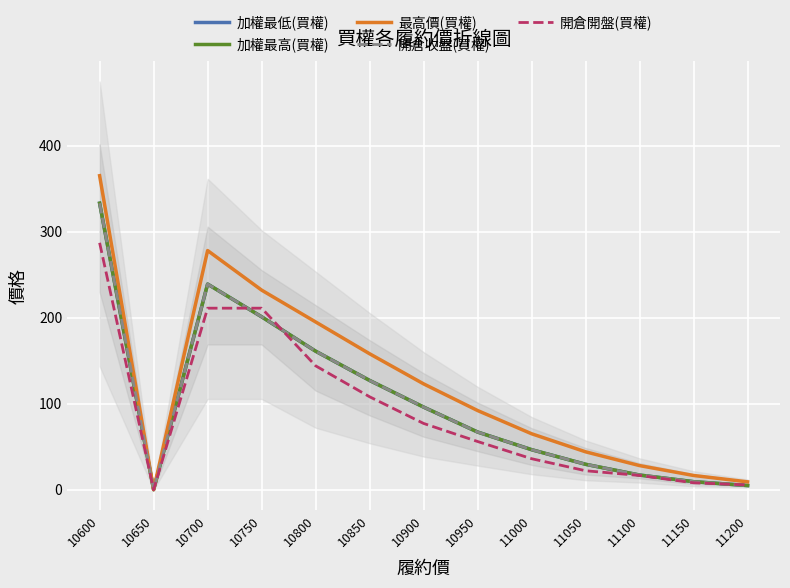

True or false: 開倉開盤(買權) and 最高價(買權) intersect in this chart.

False